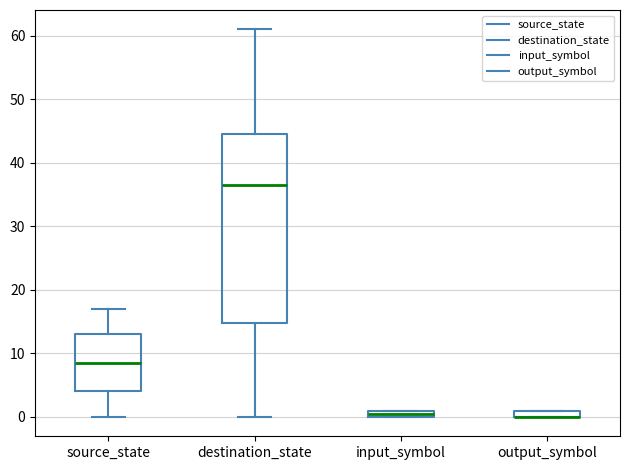

Comparing the boxes themselves (not the whiskers), which one is the tallest?

destination_state